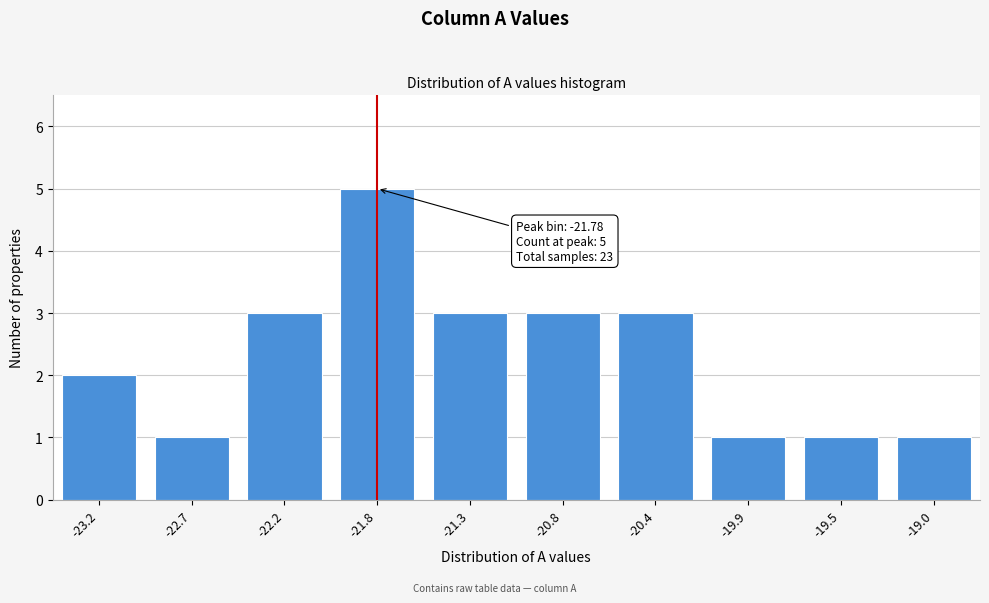

Reading left to right, what are all the values shown in this chart?

-23.2=2	-22.7=1	-22.2=3	-21.8=5	-21.3=3	-20.8=3	-20.4=3	-19.9=1	-19.5=1	-19.0=1